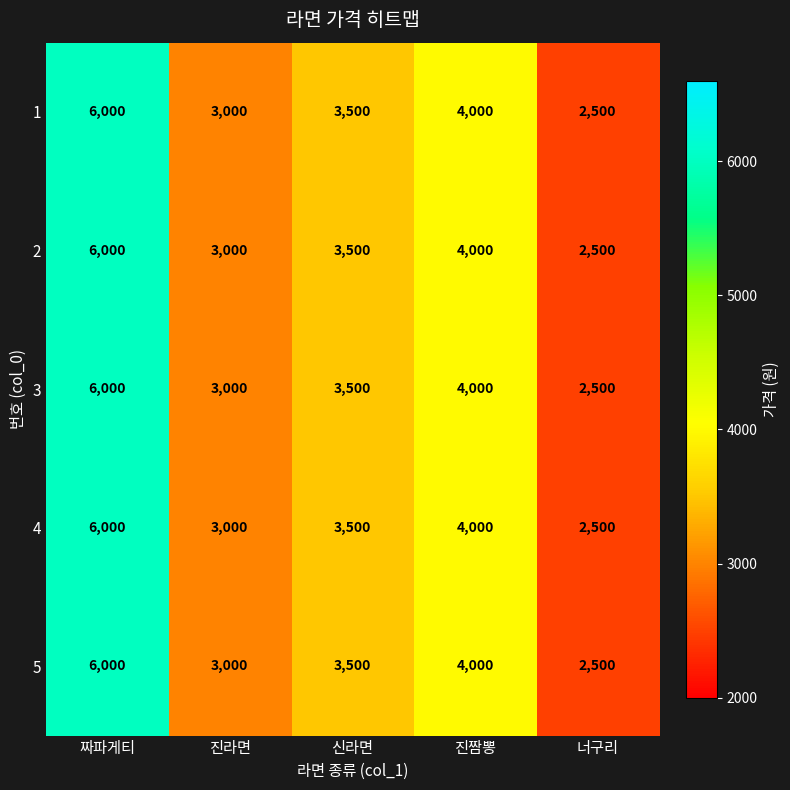

What is the smallest value displayed?

2500